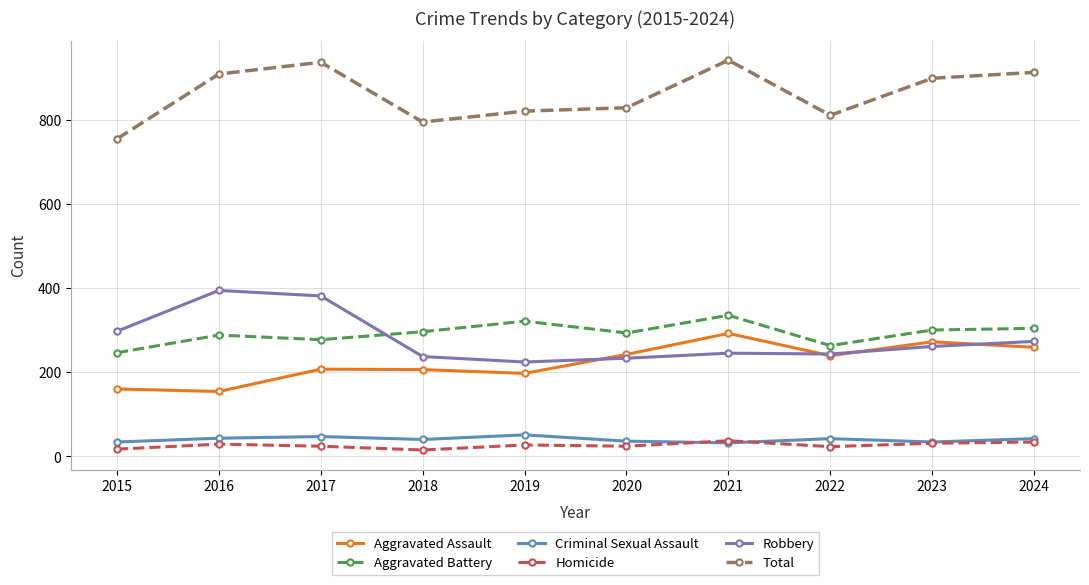

How many data points in Homicide are less than 27?

5